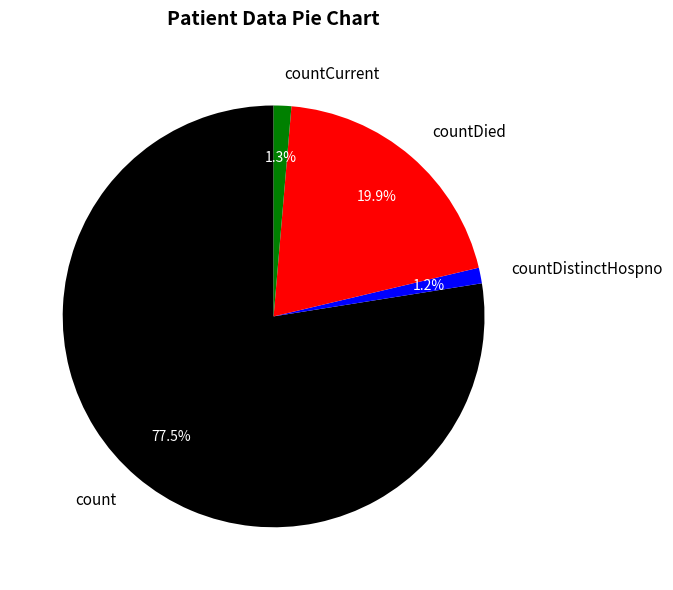

Is it true that count is 70% of the pie?

False